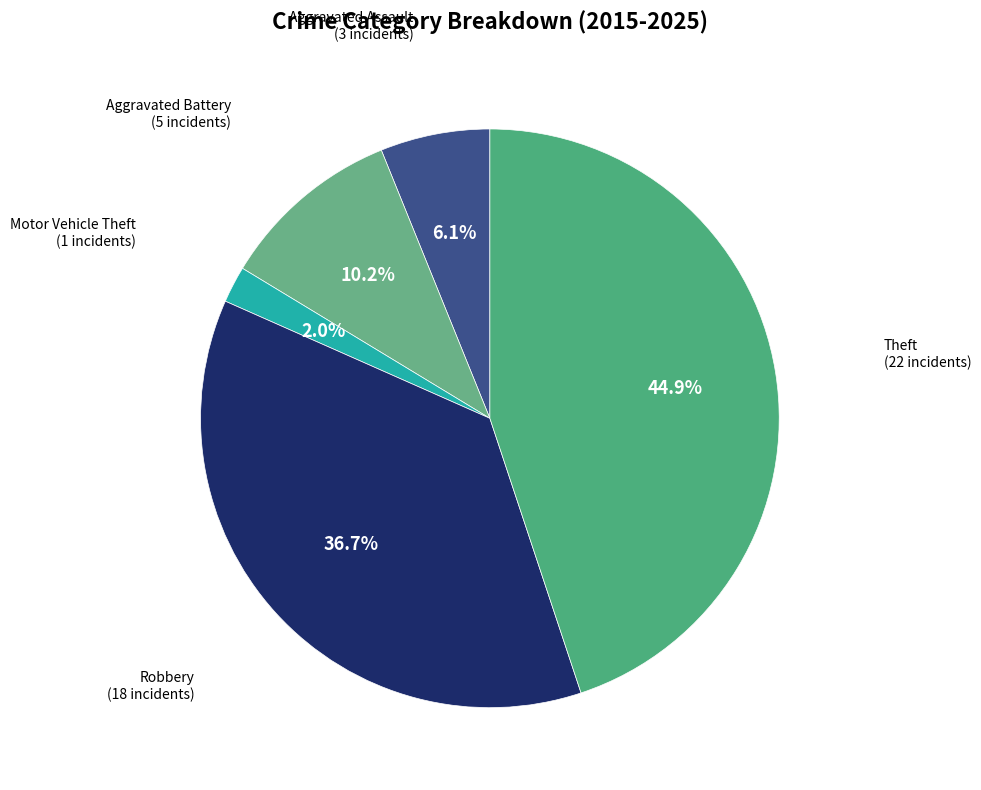

What is the ratio of the value at Theft to the value at Aggravated Battery?

4.4